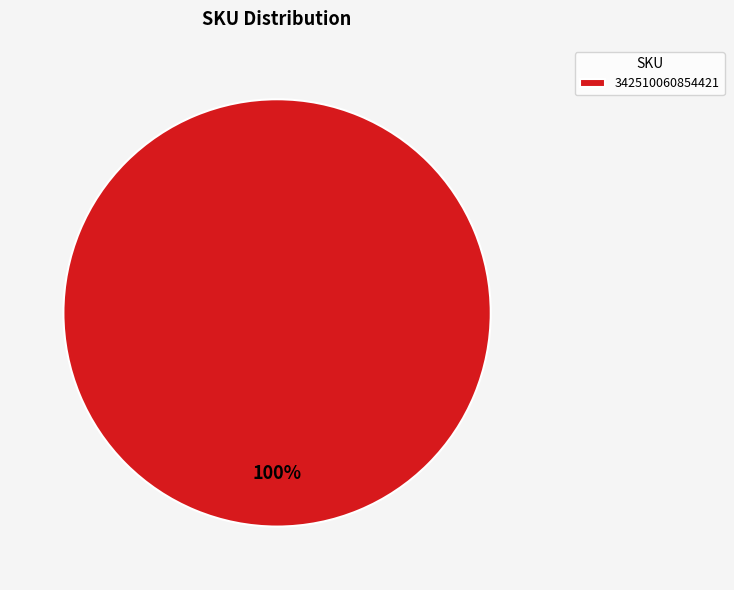

Rank the categories by value from lowest to highest.

342510060854421